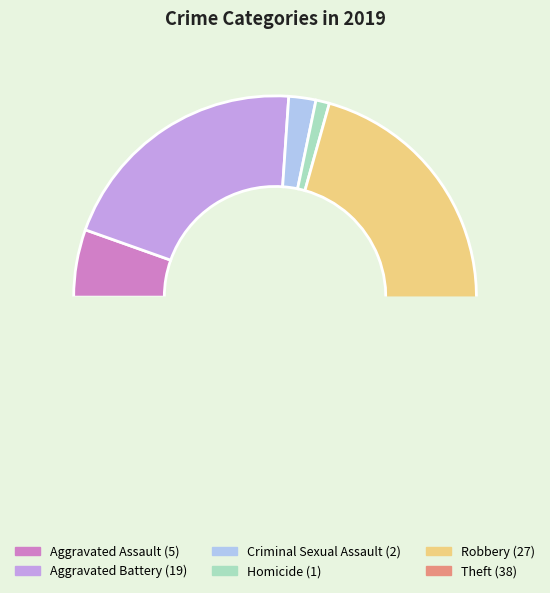

To the nearest percent, what percentage of the pie is Theft?

41%